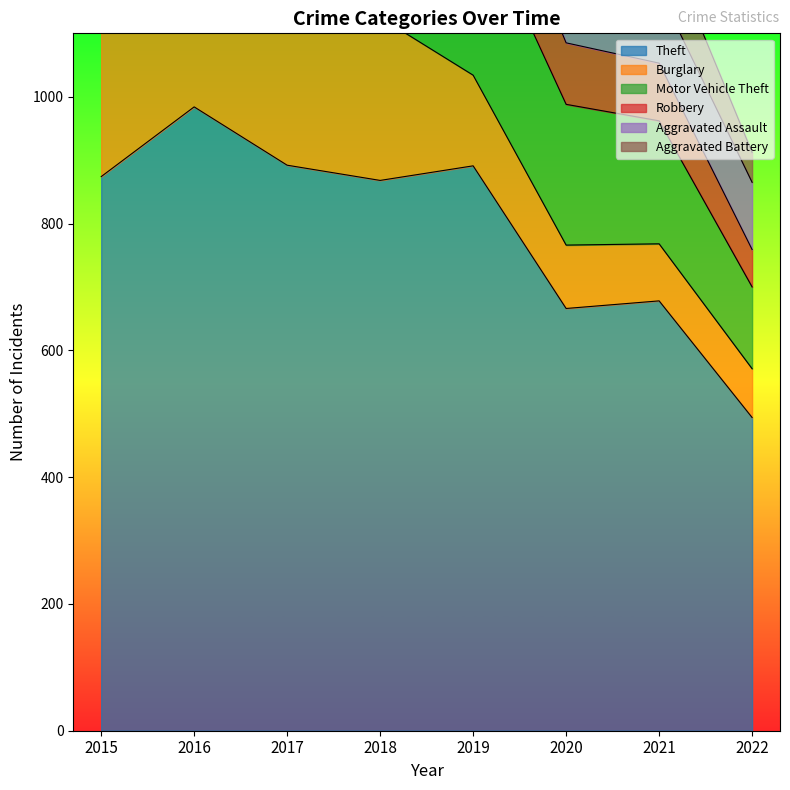

In Robbery, how many points are higher than both neighbors (excluding endpoints)?

1